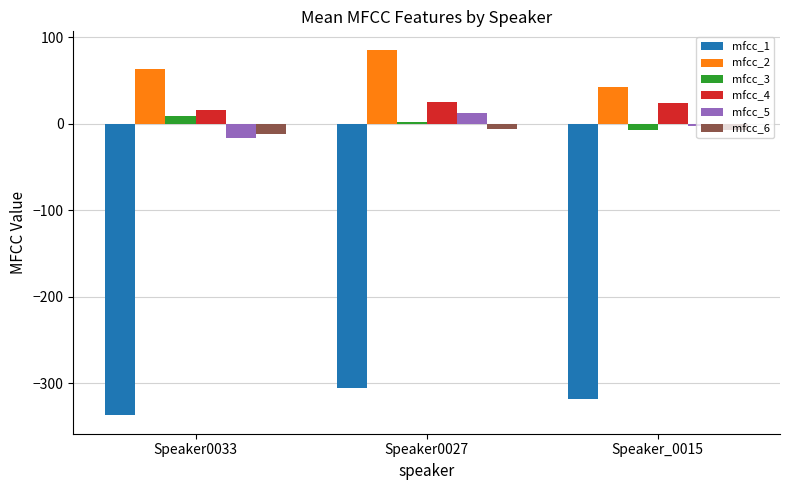

The value of mfcc_2 at Speaker_0015 is 62.3. True or false?

False